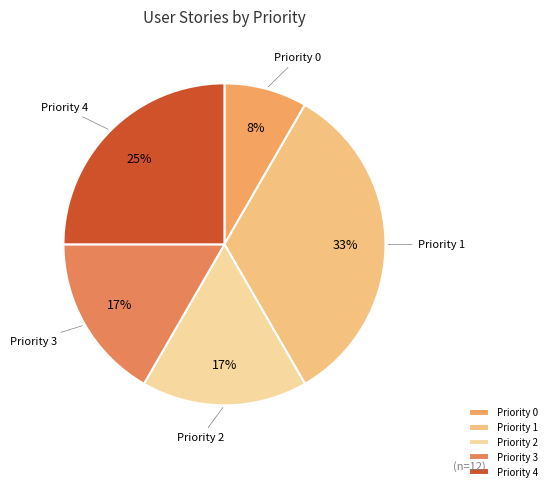

To the nearest percent, what percentage of the pie is Priority 3?

17%